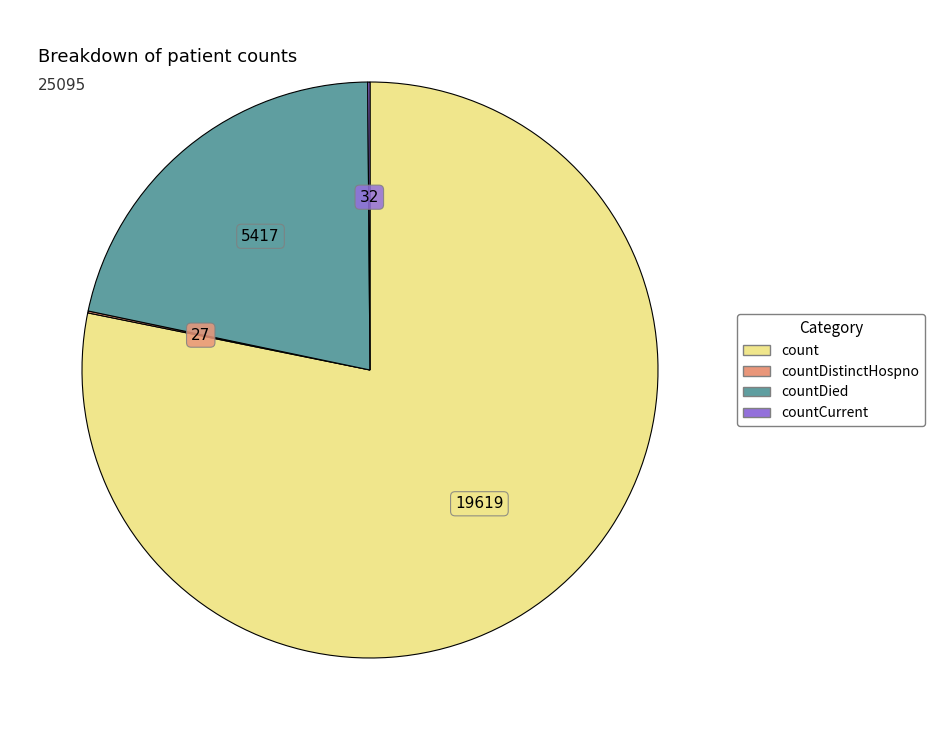

Is there any slice that represents more than half of the pie?

Yes